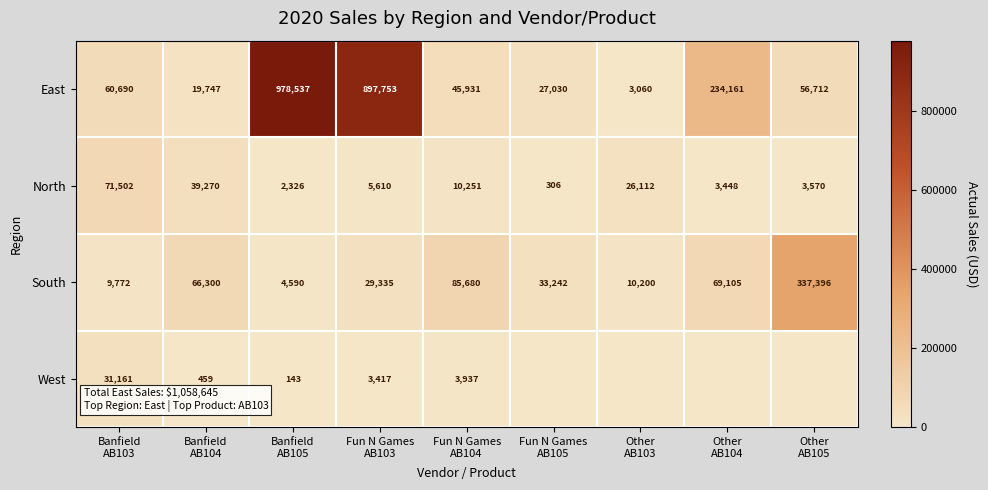

What is the difference between the maximum and minimum values in the North series?

71196